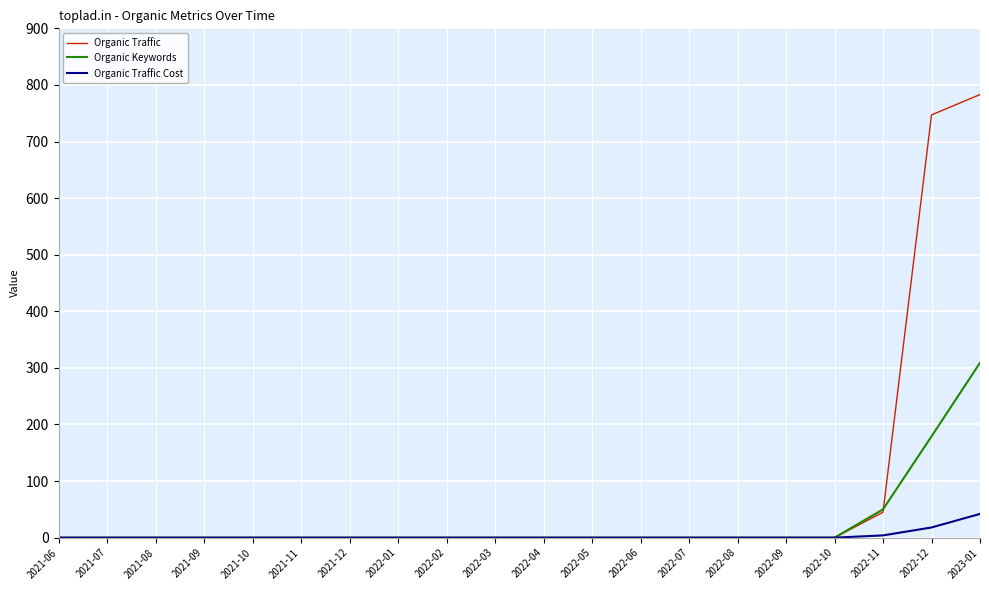

The value of Organic Keywords at 2023-01 is 309. True or false?

True